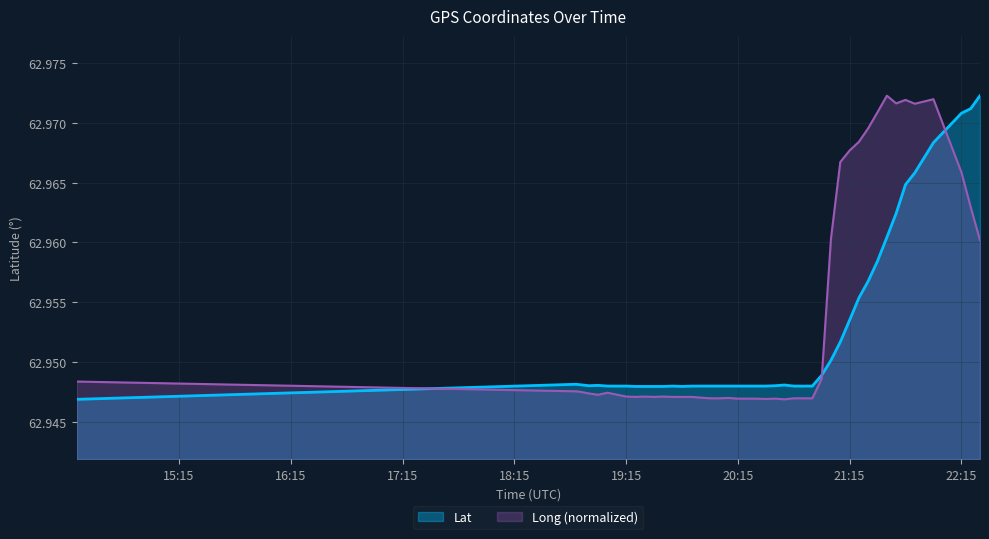

Rank the series by their maximum value, from lowest to highest.

Lat, Long